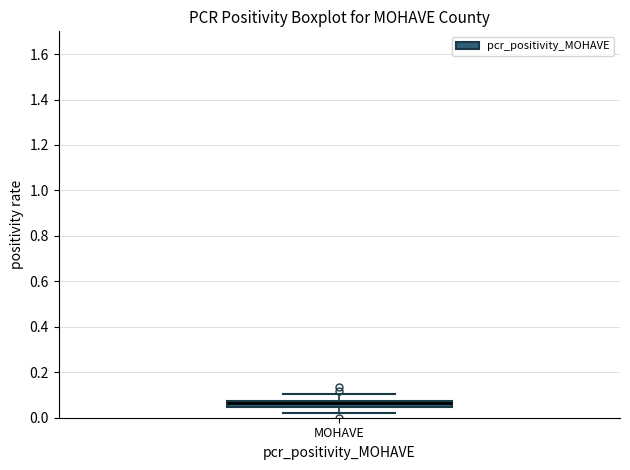

Where does the upper whisker of the box for MOHAVE end on the y-axis? The values are not printed on the chart, so give them approximately, as read against the axis.

0.10